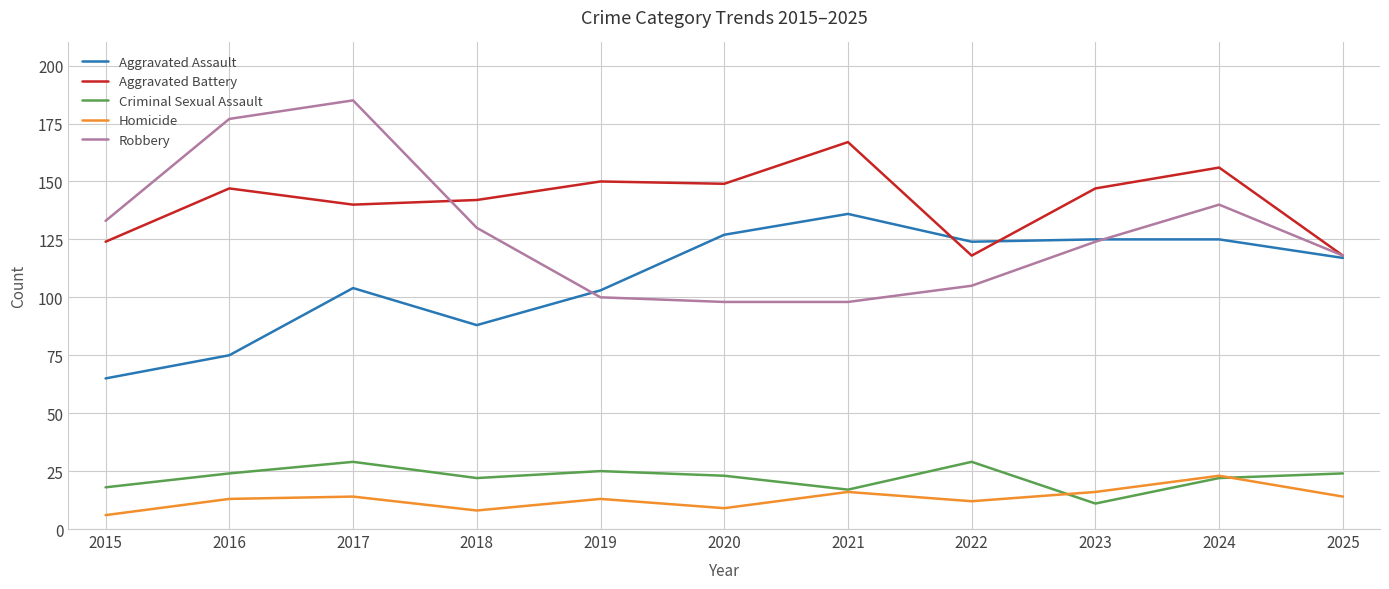

In Homicide, how many points are lower than both neighbors (excluding endpoints)?

3